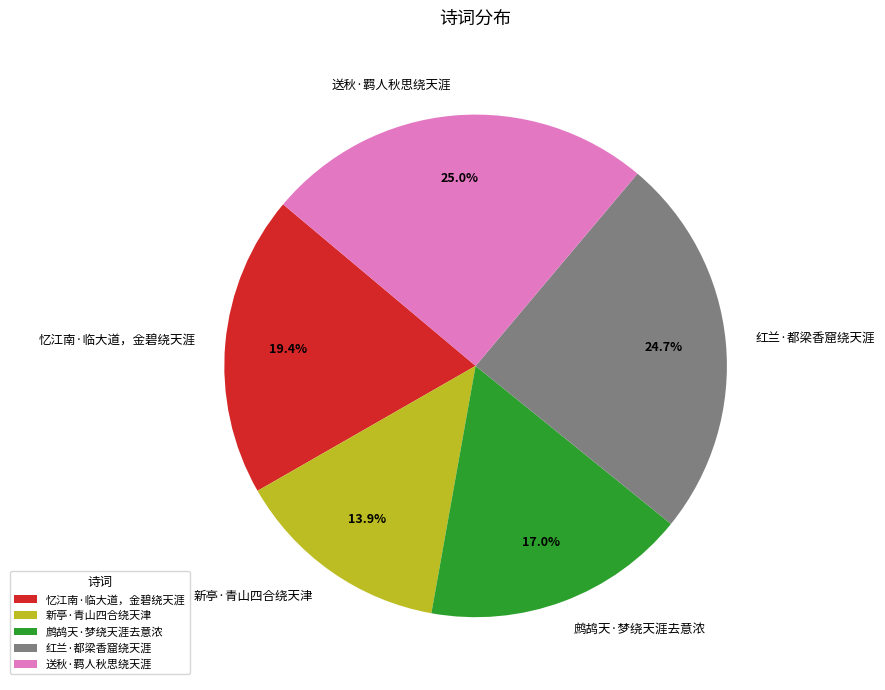

True or false: 忆江南·临大道，金碧绕天涯 accounts for 28% of the total.

False